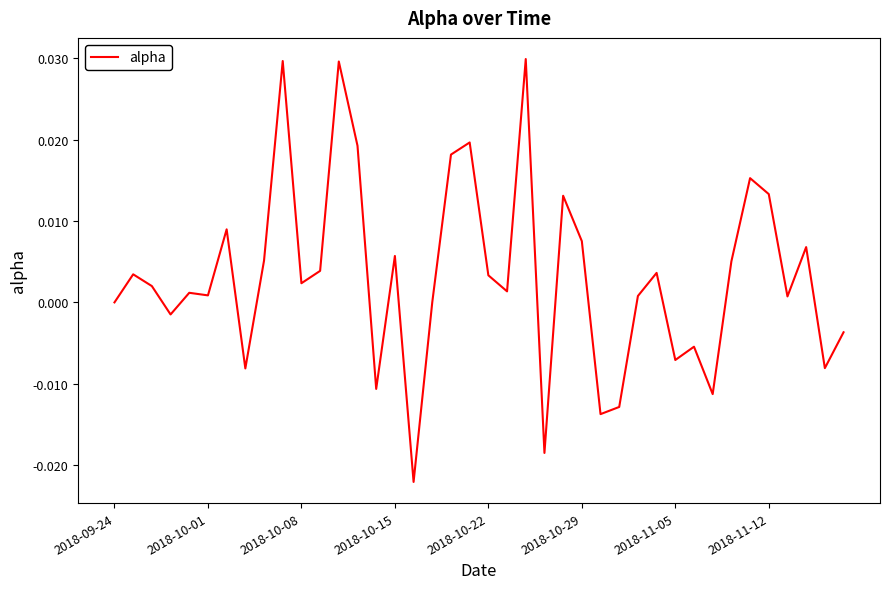

True or false: the data has more than 0 interior local peaks.

True